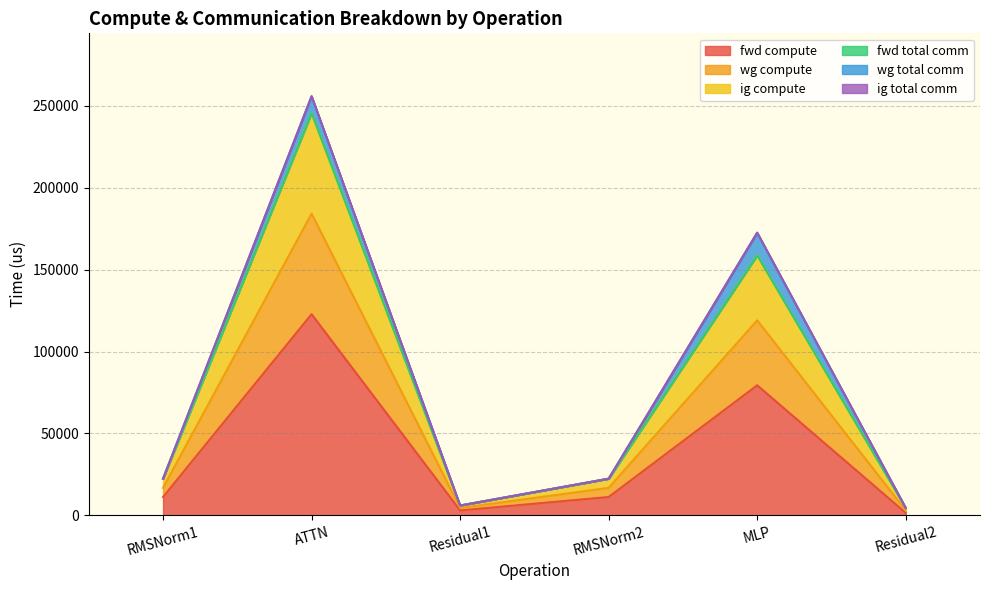

What is the label of the 6th point from the right?

RMSNorm1